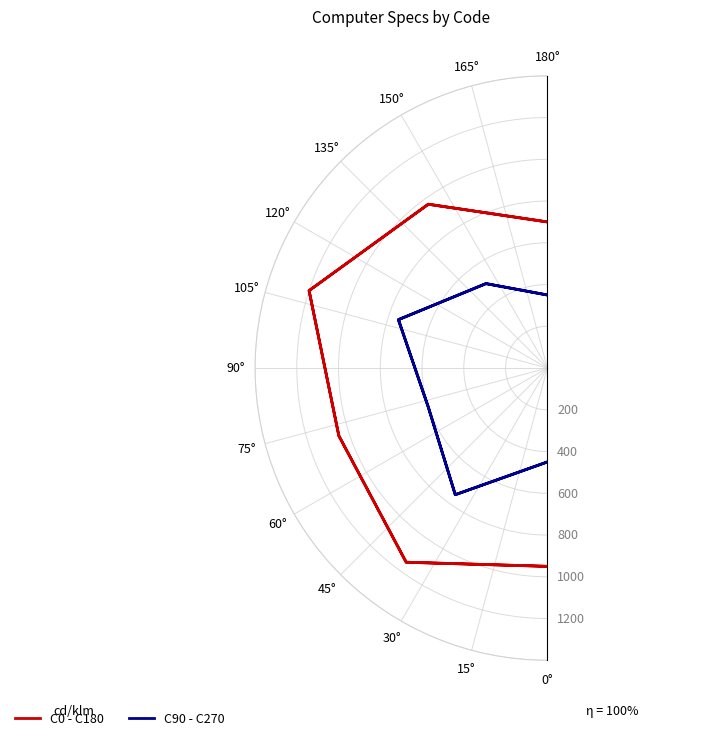

What is the value of the C0 - C180 point at the 7th from the left?

950